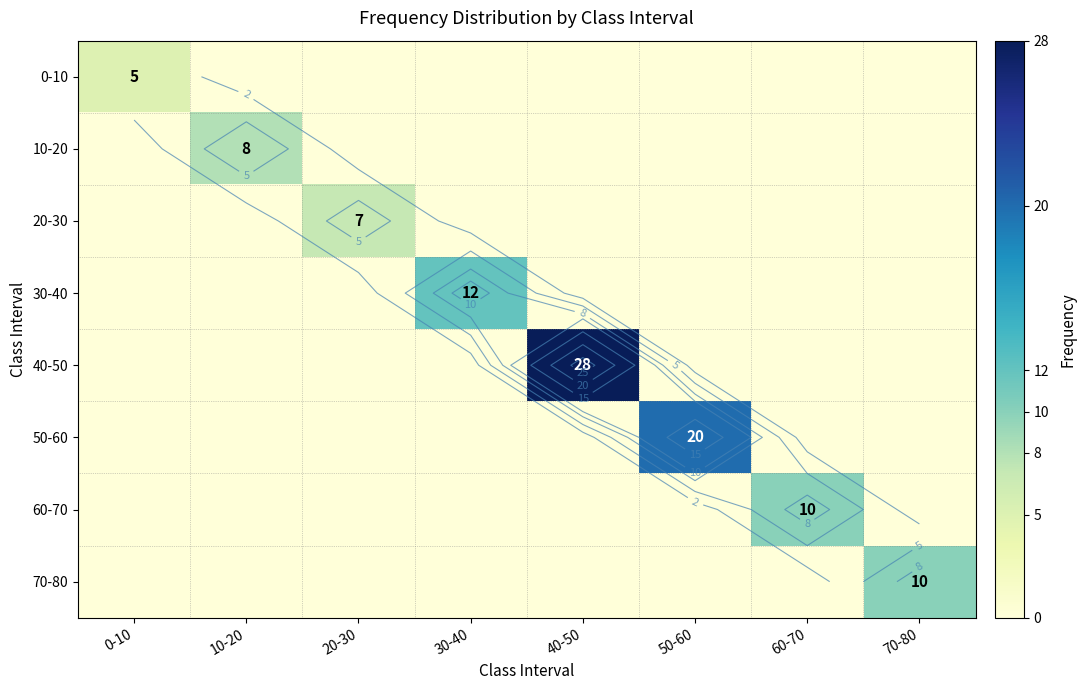

What is the total value across all series at 0-10?

5